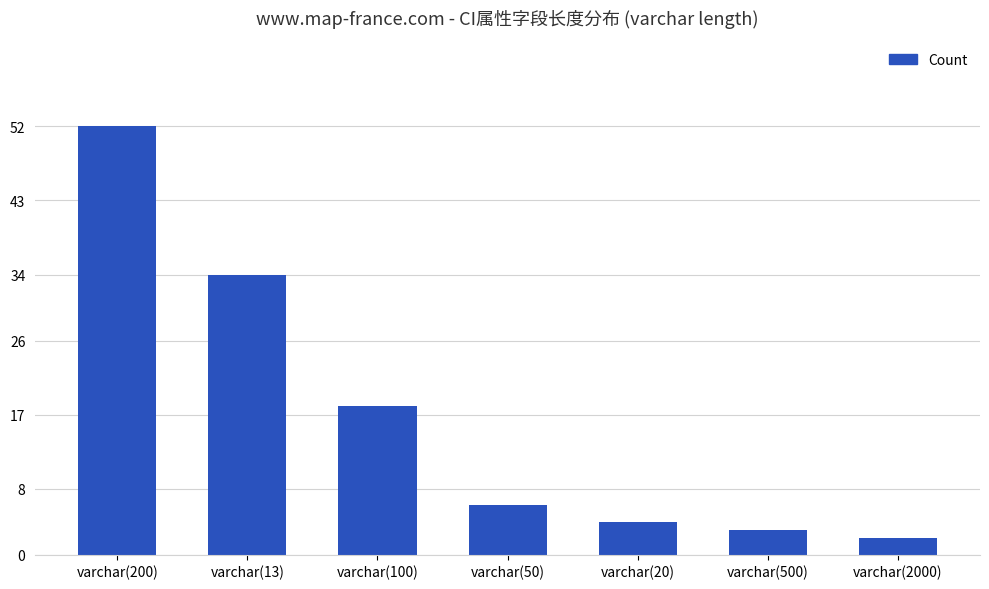

Reading left to right, transcribe all the data shown in this chart.

varchar(200)=52	varchar(13)=34	varchar(100)=18	varchar(50)=6	varchar(20)=4	varchar(500)=3	varchar(2000)=2